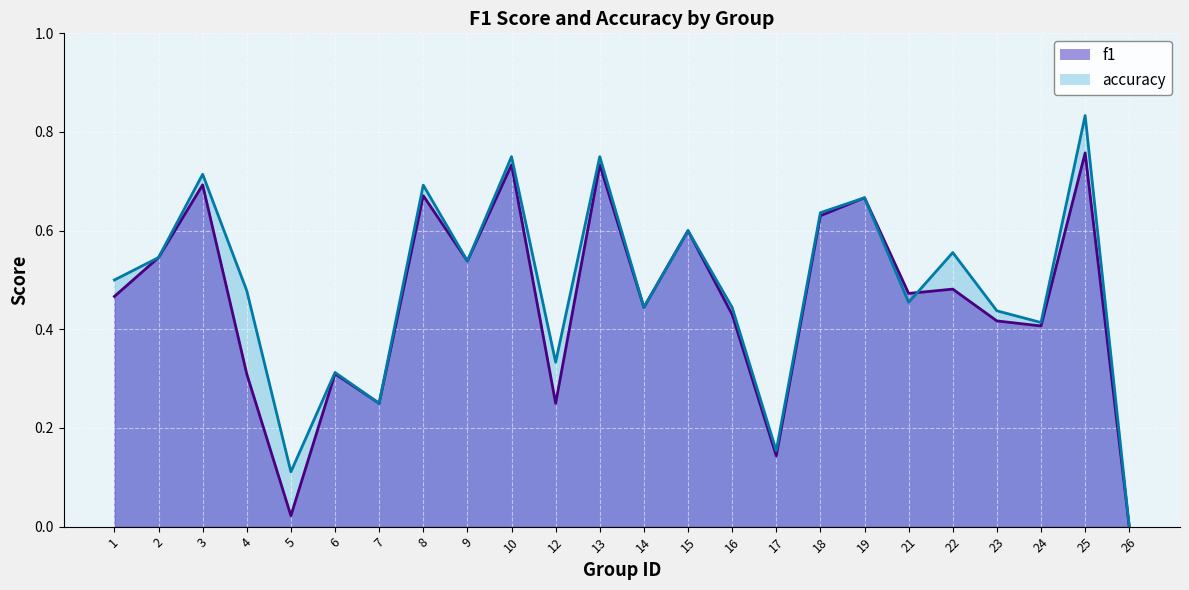

True or false: f1 has a value of 0.3 at 4.

True